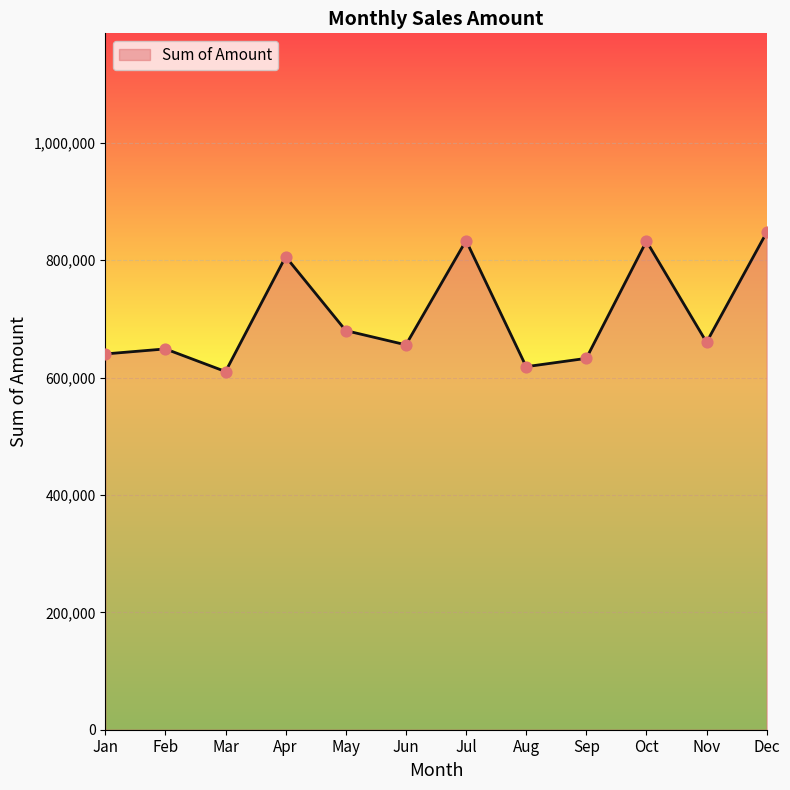

Approximately how many times larger is the value at Oct compared to Jul?

1.0